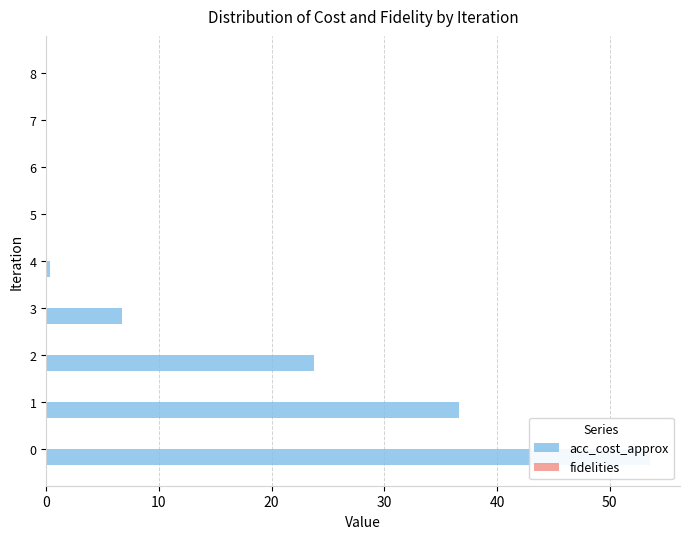

Between 30 and 20, which is larger?

20